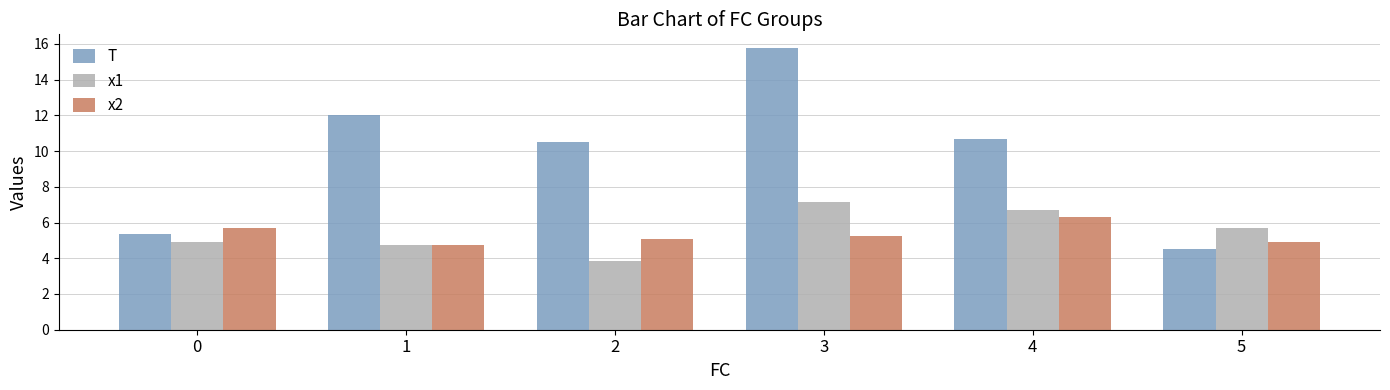

At which category is the sum across all series the highest?

3